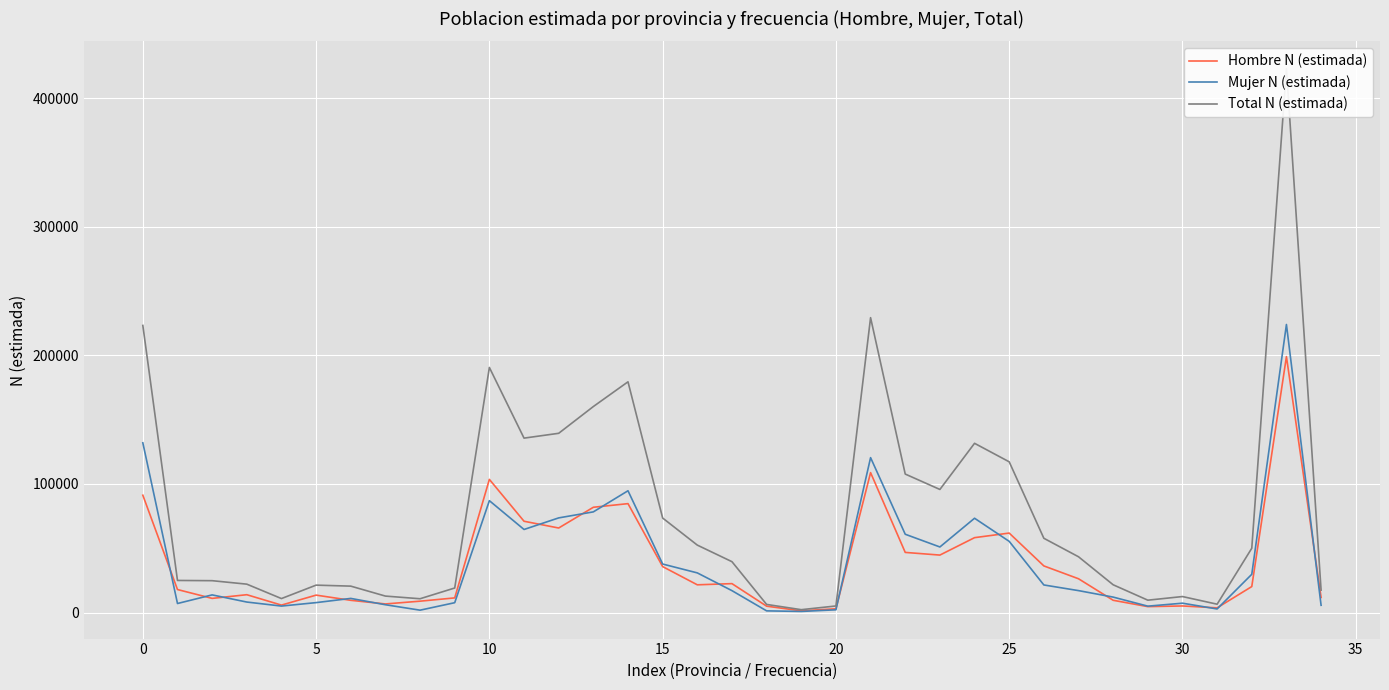

How many lines are shown in the chart?

3